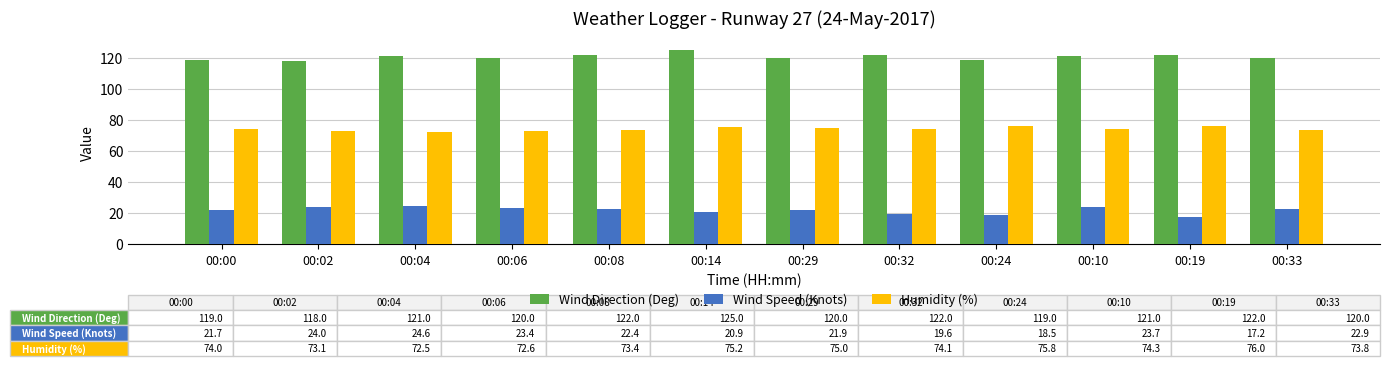

What is the sum of all Wind Direction (Deg) values?

1449.0